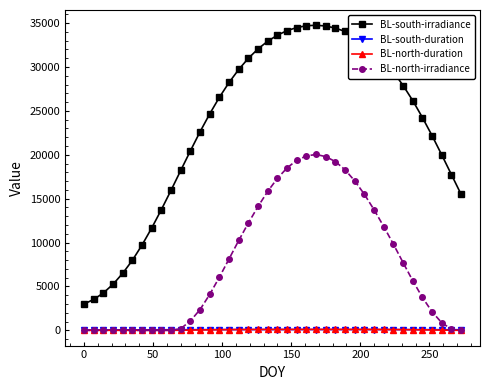

Which series has the widest spread of values?

BL-south-irradiance